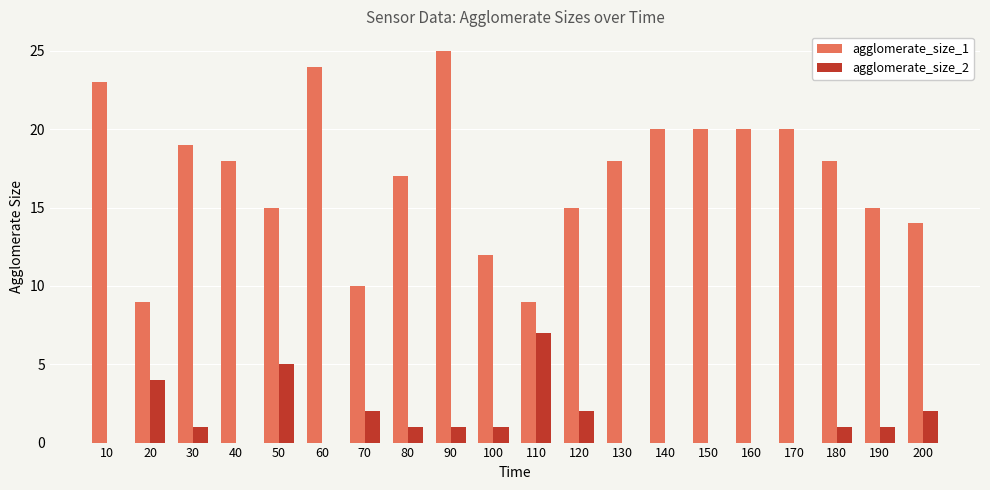

Is it true that agglomerate_size_2 equals 2 at 180?

False